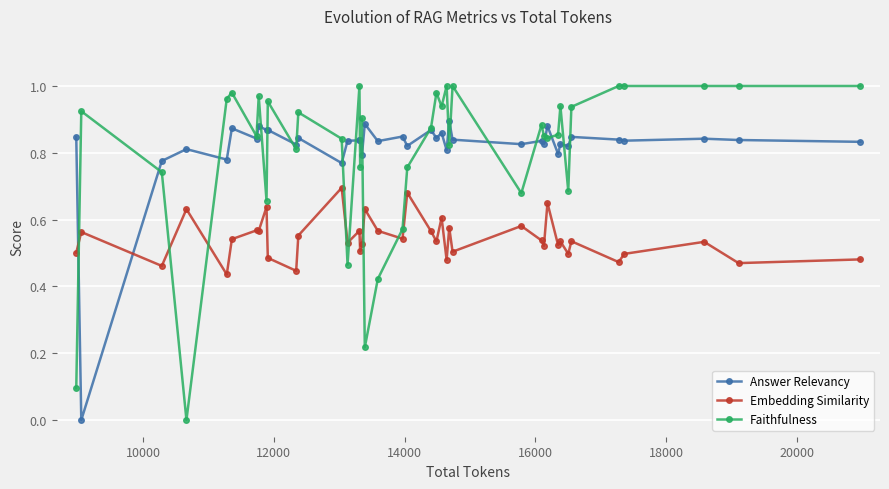

Rank the series by their maximum value, from highest to lowest.

Faithfulness, Answer Relevancy, Embedding Similarity